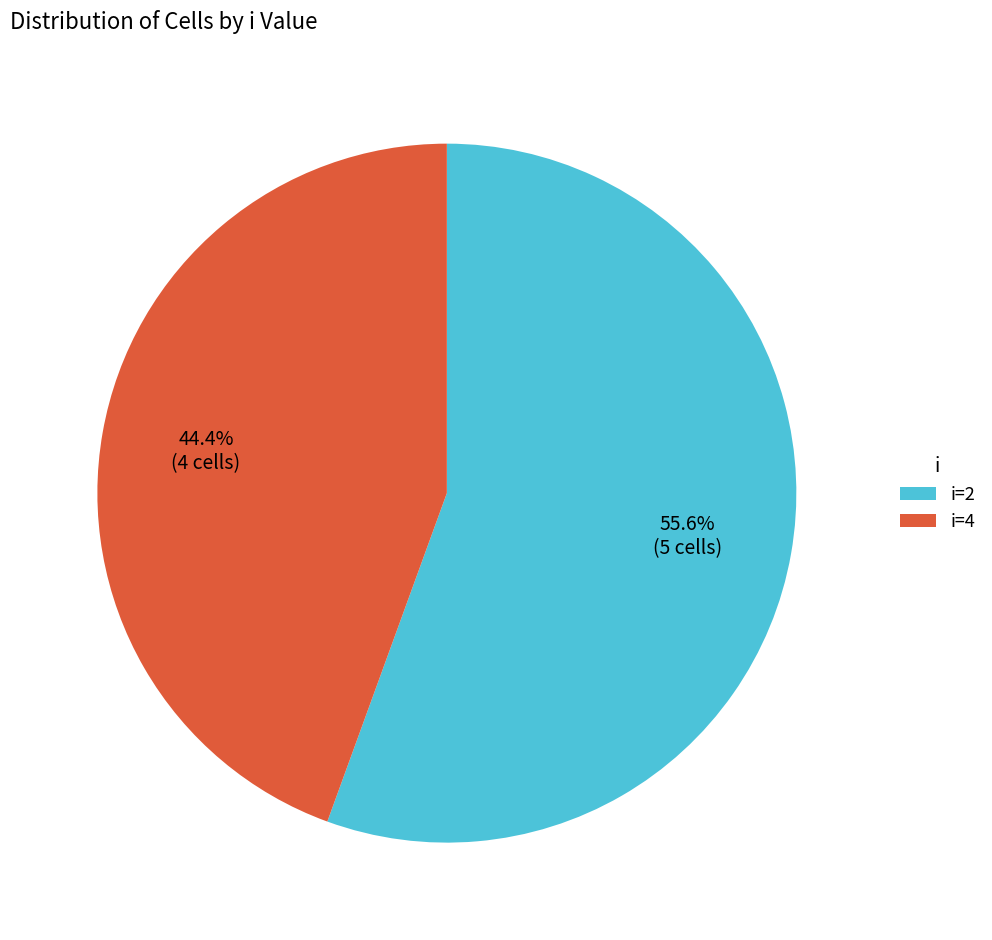

Which has a higher value, i=2 or i=4?

i=2